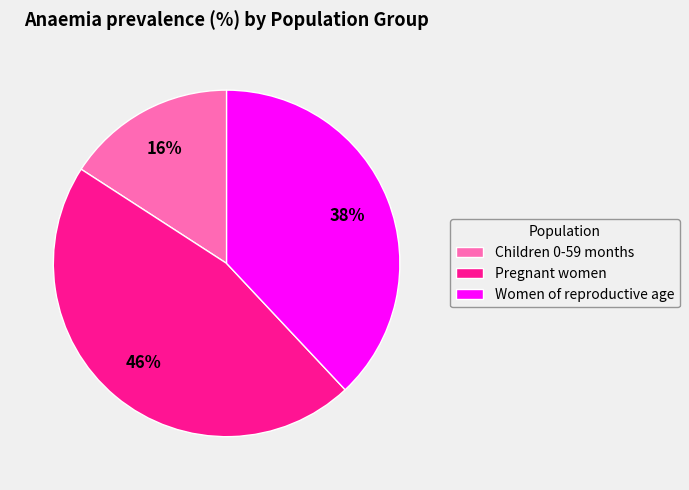

Rank the categories by value from lowest to highest.

Children 0-59 months, Women of reproductive age, Pregnant women